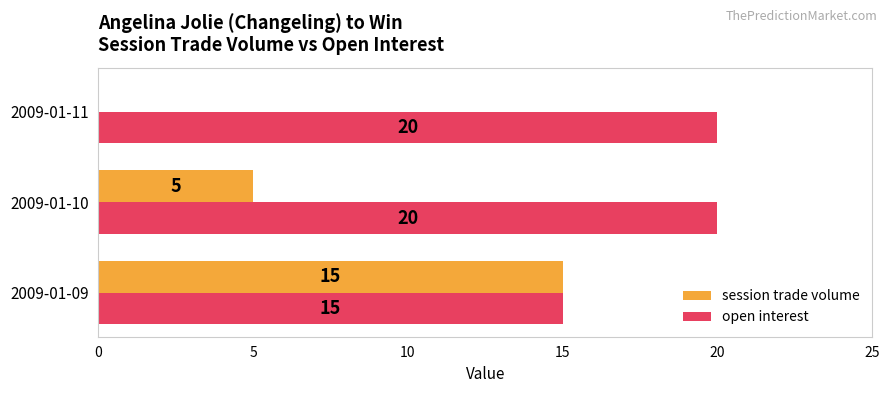

Which series changed the most between 2009-01-10 and 2009-01-11?

session trade volume